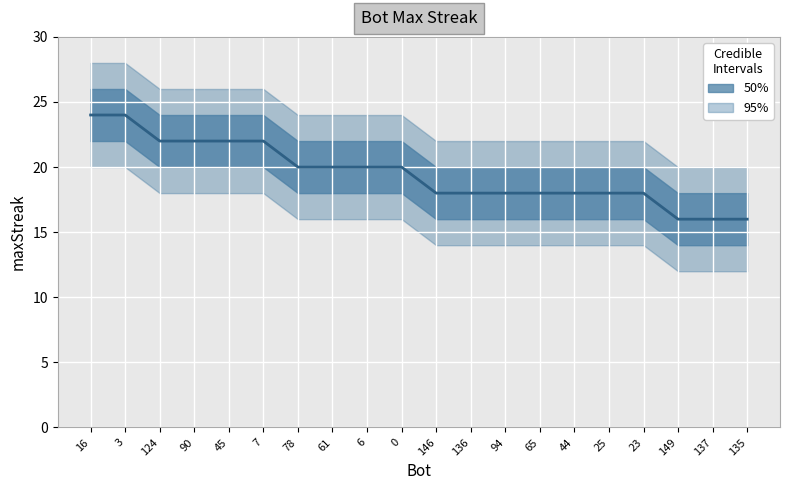

The value at 44 is 18. True or false?

True